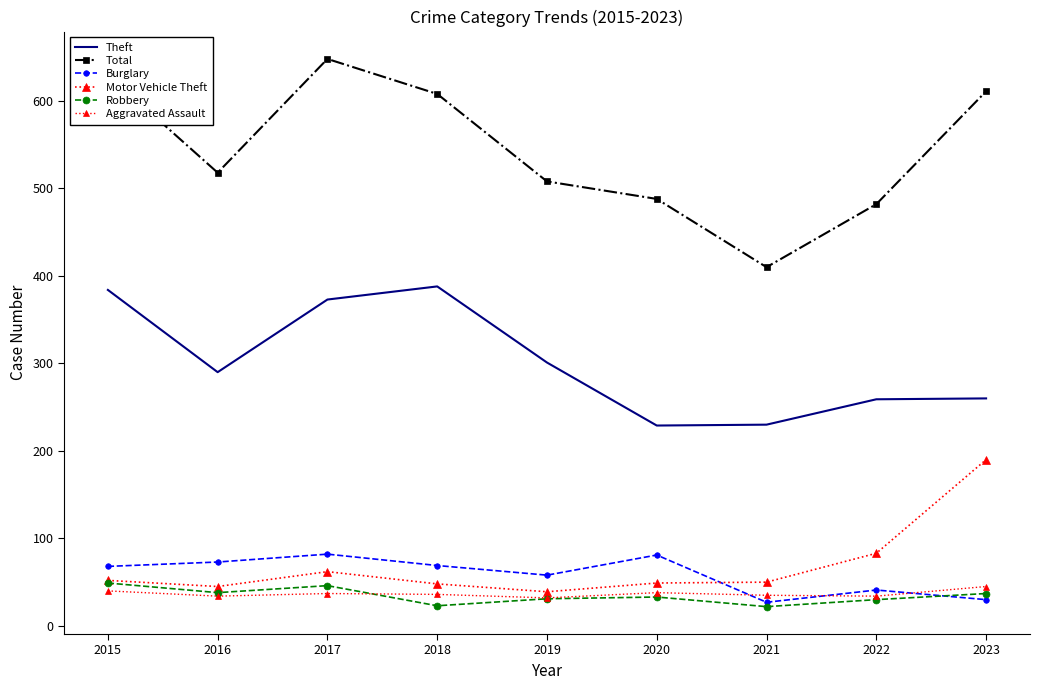

List the series in order of their peak value, lowest first.

Aggravated Assault, Robbery, Burglary, Motor Vehicle Theft, Theft, Total